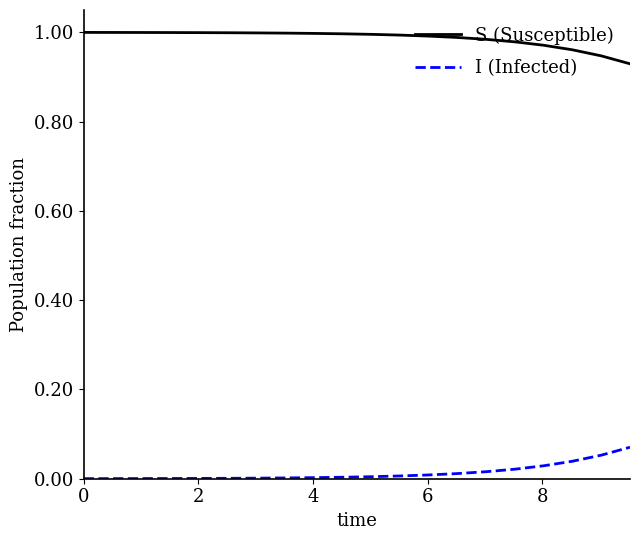

True or false: S (Susceptible) and I (Infected) cross at least once.

False